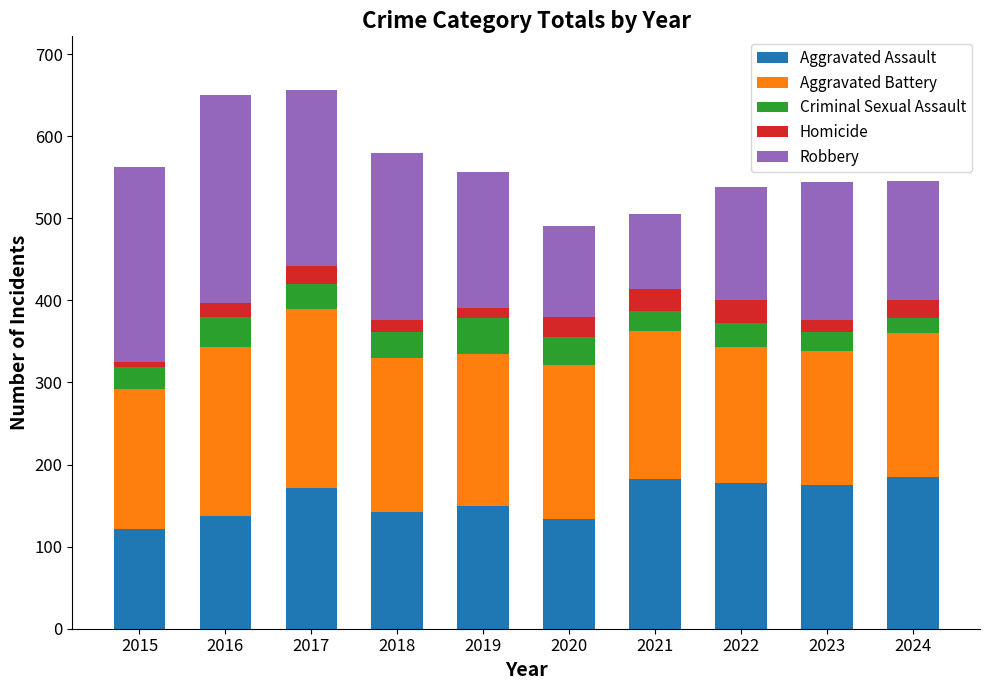

What is the total value across all series at 2022?

538